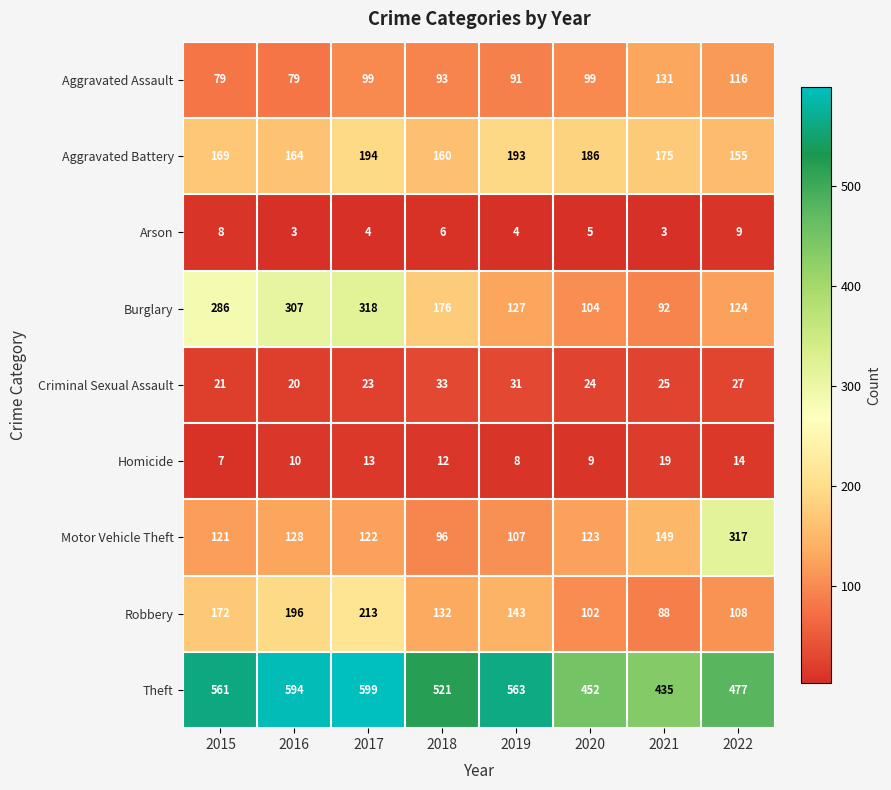

True or false: Aggravated Battery has a value of 108 at 2019.

False